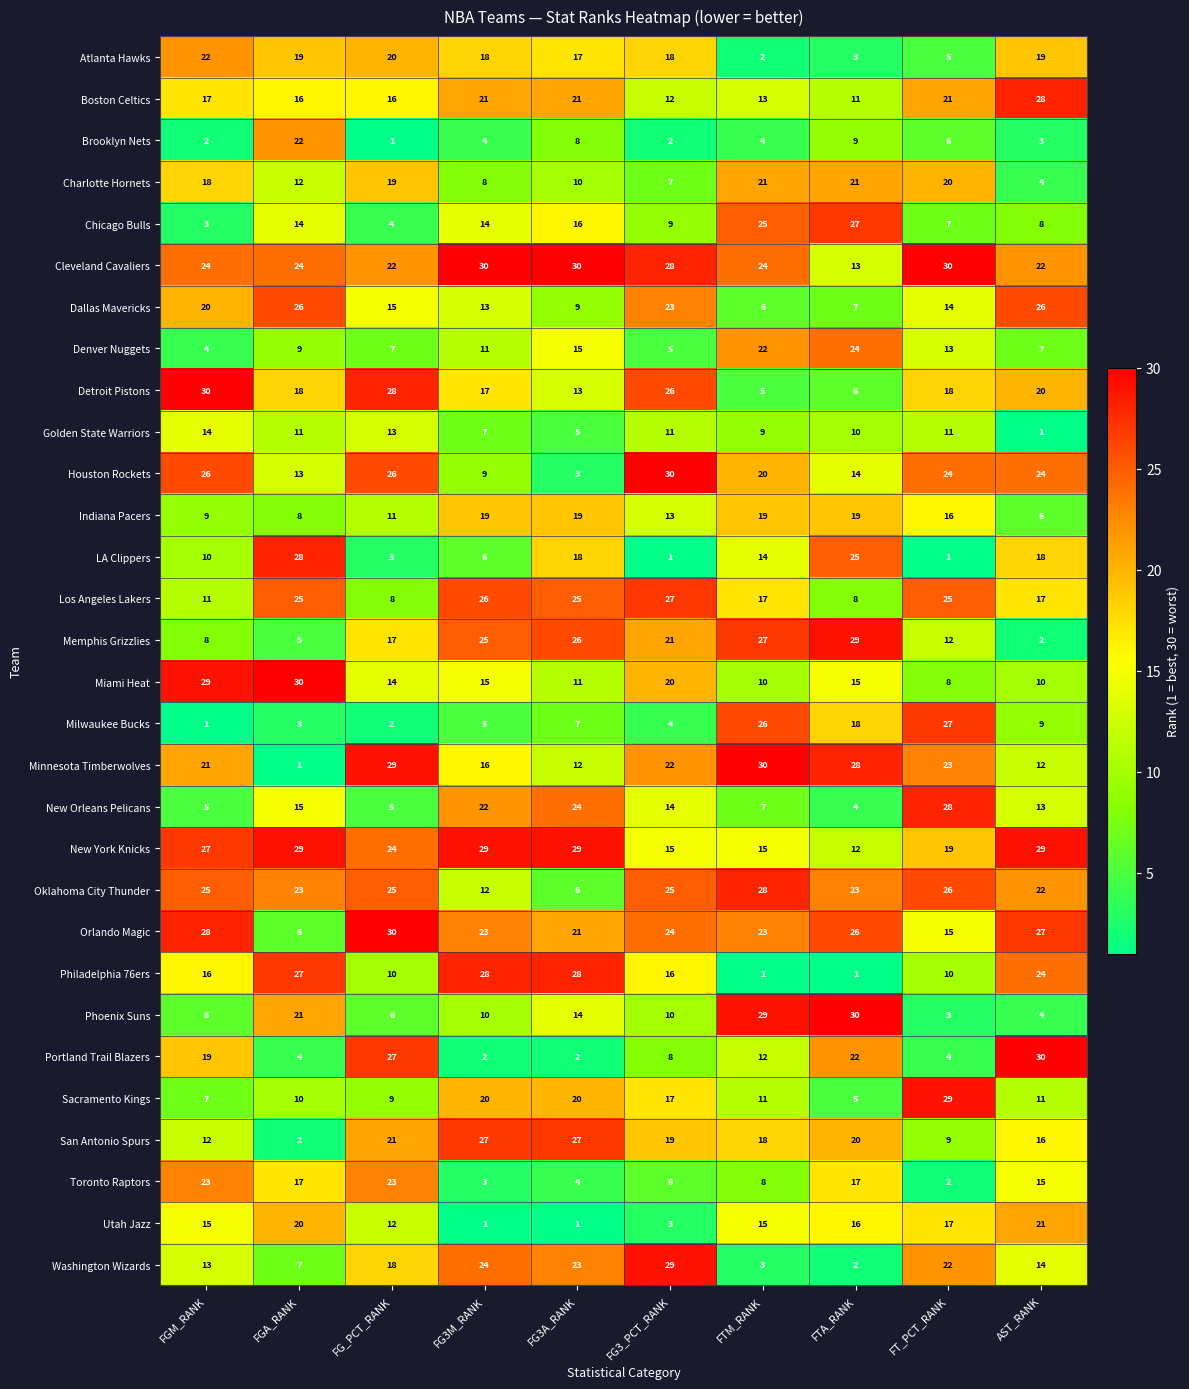

Count the Cleveland Cavaliers values in the range 22 to 30.

9